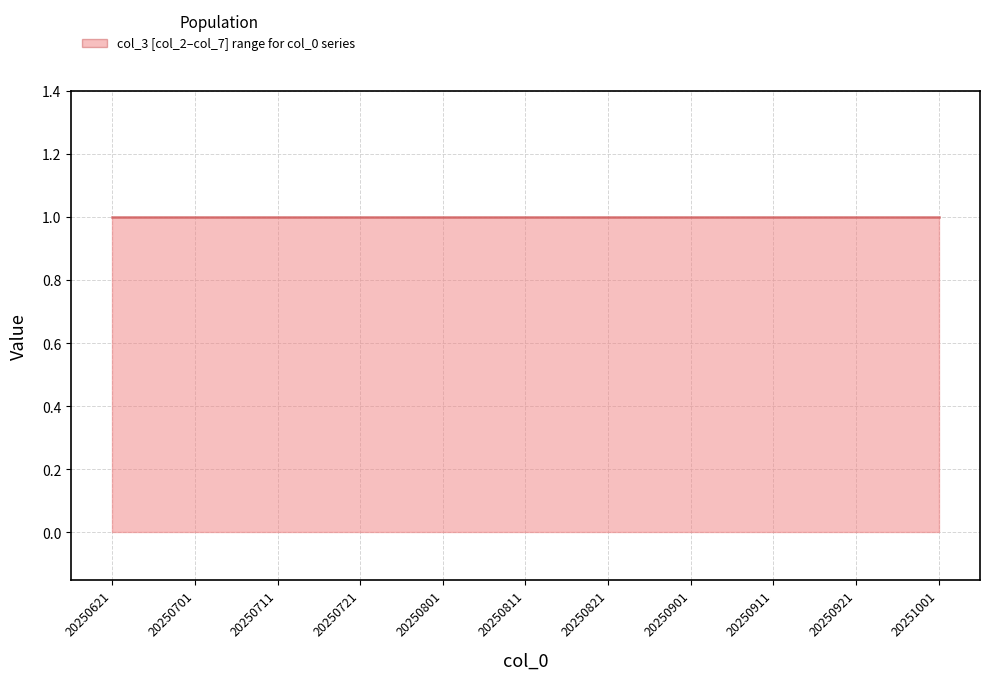

Reading right to left, transcribe all the data shown in this chart.

col_2: 20251001=0	20250921=0	20250911=0	20250901=0	20250821=0	20250811=0	20250801=0	20250721=0	20250711=0	20250701=0	20250621=0
col_3: 20251001=1	20250921=1	20250911=1	20250901=1	20250821=1	20250811=1	20250801=1	20250721=1	20250711=1	20250701=1	20250621=1
col_4: 20251001=0	20250921=0	20250911=0	20250901=0	20250821=0	20250811=0	20250801=0	20250721=0	20250711=0	20250701=0	20250621=0
col_5: 20251001=0	20250921=0	20250911=0	20250901=0	20250821=0	20250811=0	20250801=0	20250721=0	20250711=0	20250701=0	20250621=0
col_6: 20251001=0	20250921=0	20250911=0	20250901=0	20250821=0	20250811=0	20250801=0	20250721=0	20250711=0	20250701=0	20250621=0
col_7: 20251001=1	20250921=1	20250911=1	20250901=1	20250821=1	20250811=1	20250801=1	20250721=1	20250711=1	20250701=1	20250621=1